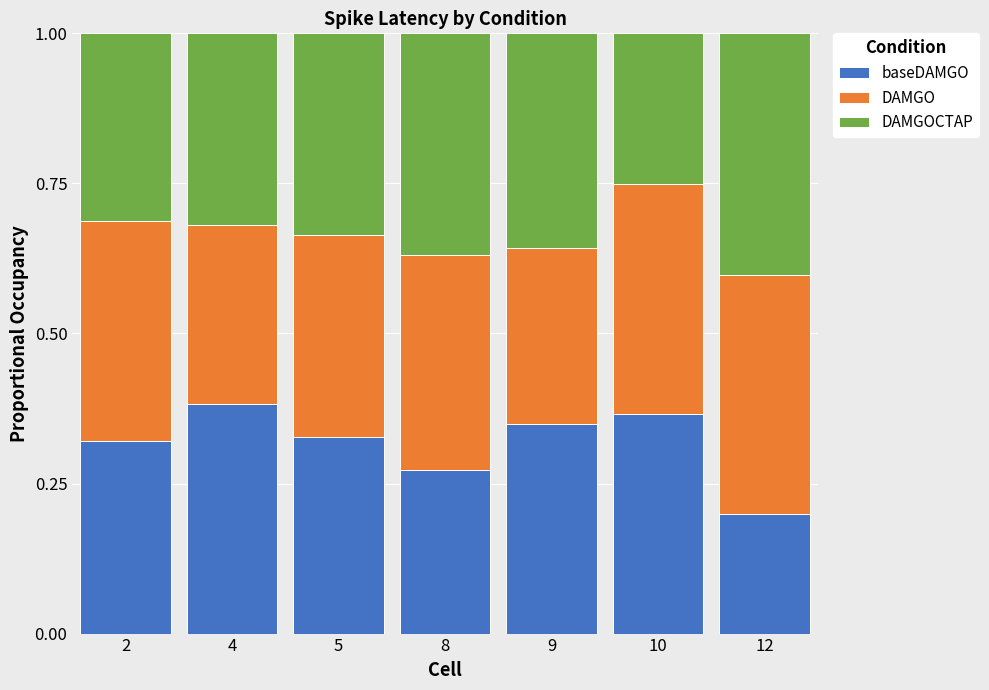

What is the total value across all series at 8?

1.0